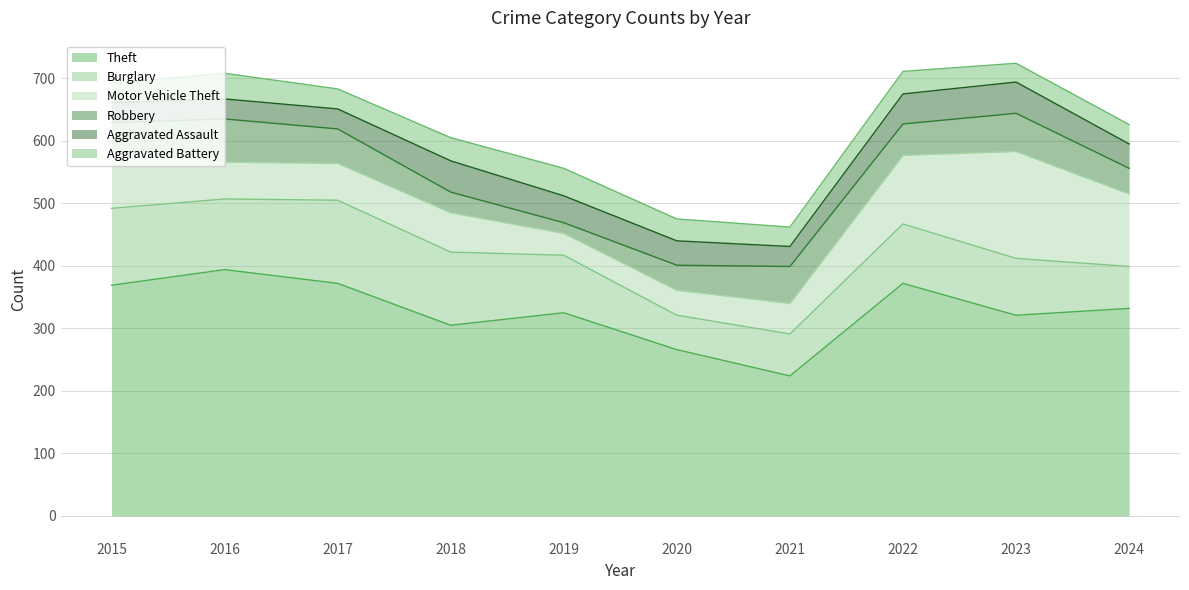

Is it true that Aggravated Assault equals 48 at 2022?

True